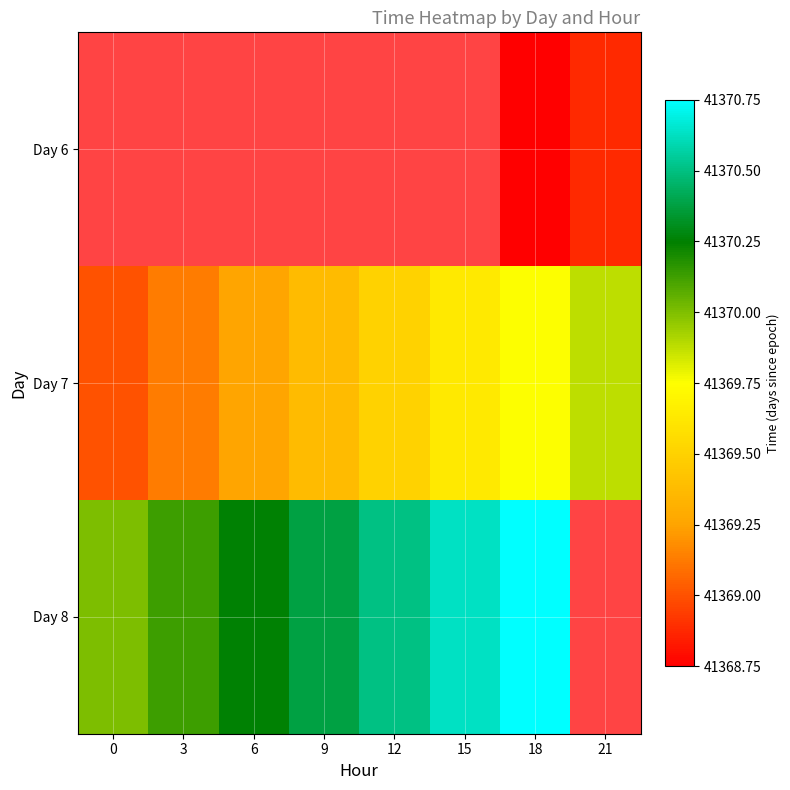

Rank the series by their average value, from lowest to highest.

Day 6, Day 7, Day 8